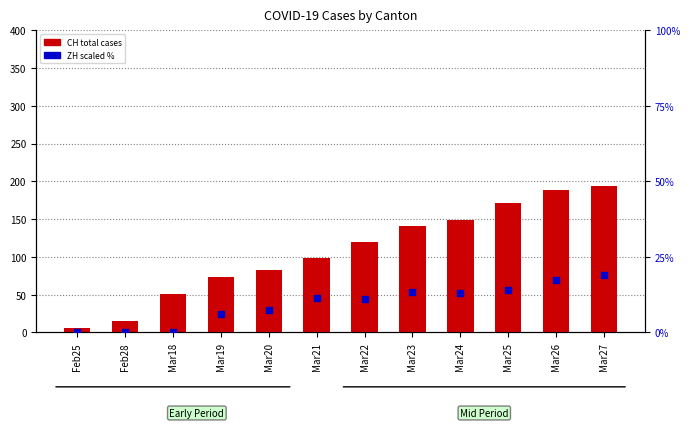

At how many categories does at least one series exceed 182?

2